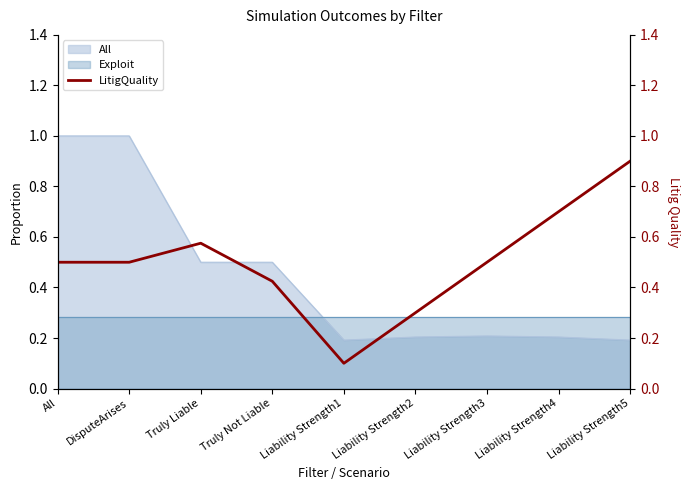

What is the difference between the values at Truly Liable and Liability Strength2?

0.3